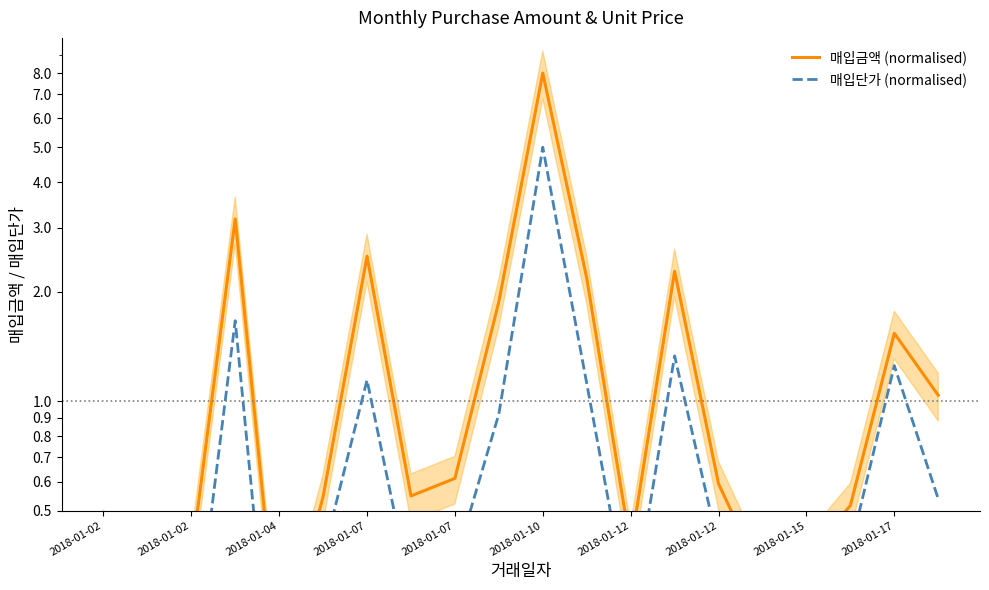

True or false: 매입단가 (normalised) and 매입금액 (normalised) cross at least once.

False